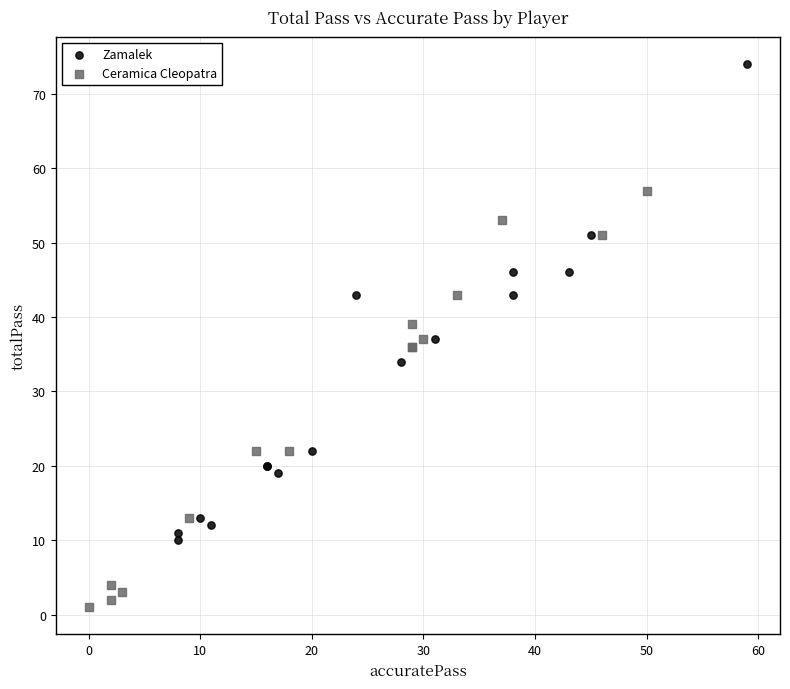

Which series has the widest spread of Y values?

Zamalek